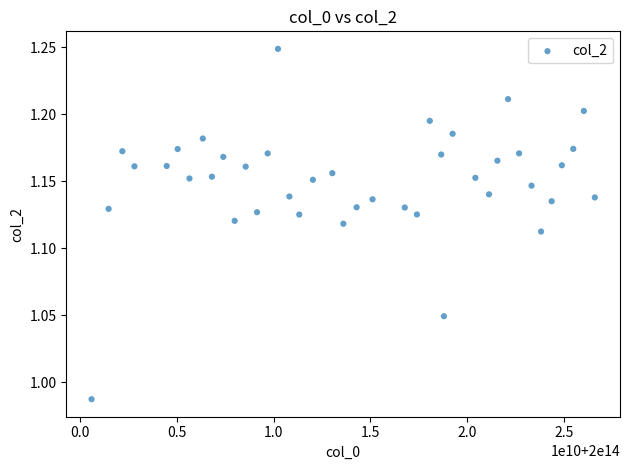

What is the range of X values (max minus min)?

26024646000.0